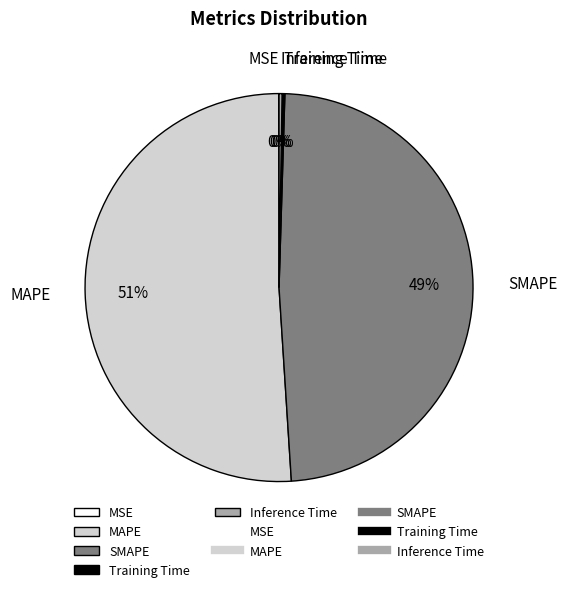

Which slice is the largest?

MAPE